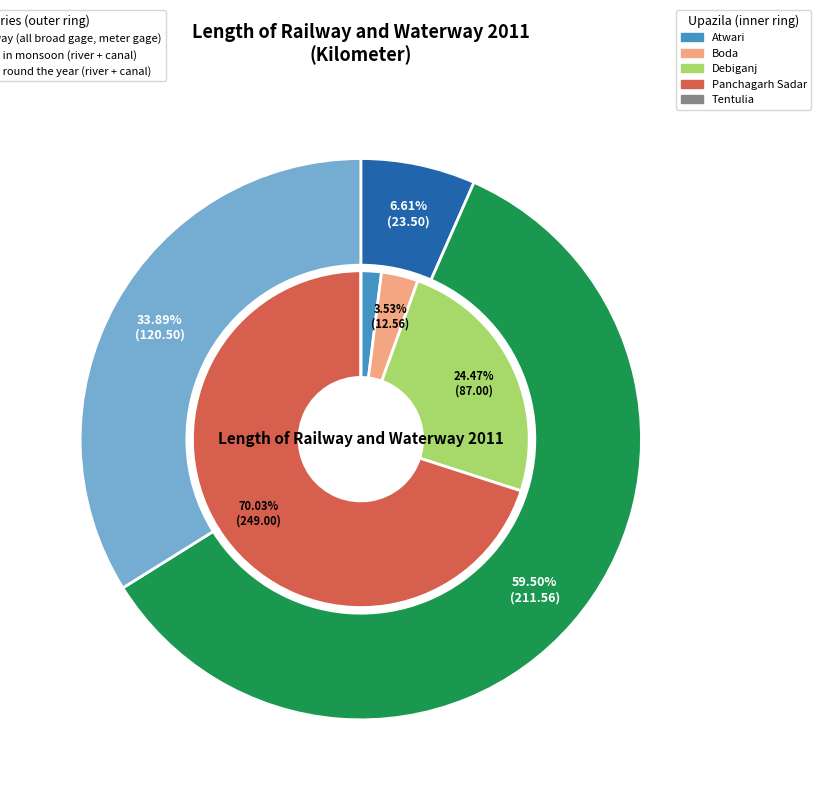

Rank the categories by Water way in monsoon (river + canal) value from lowest to highest.

Atwari, Tentulia, Boda, Debiganj, Panchagarh Sadar